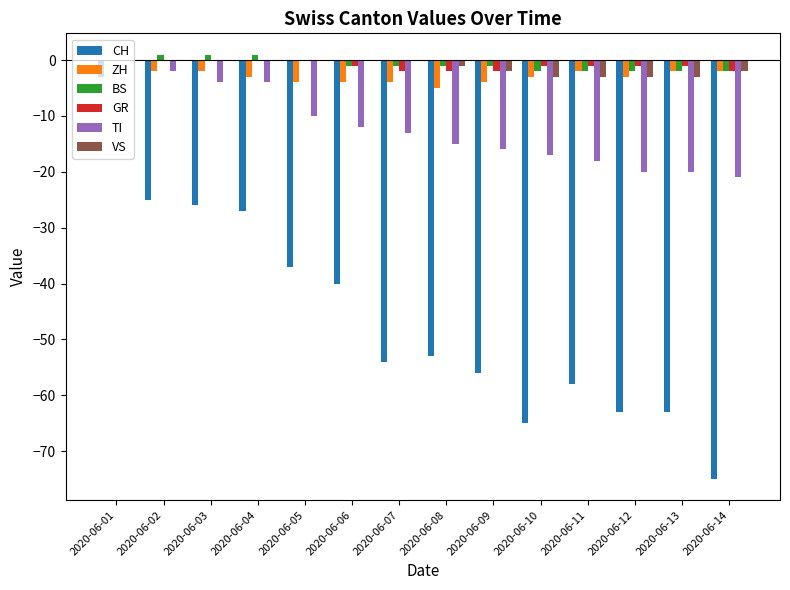

Which category has the highest value in the CH series?

2020-06-01